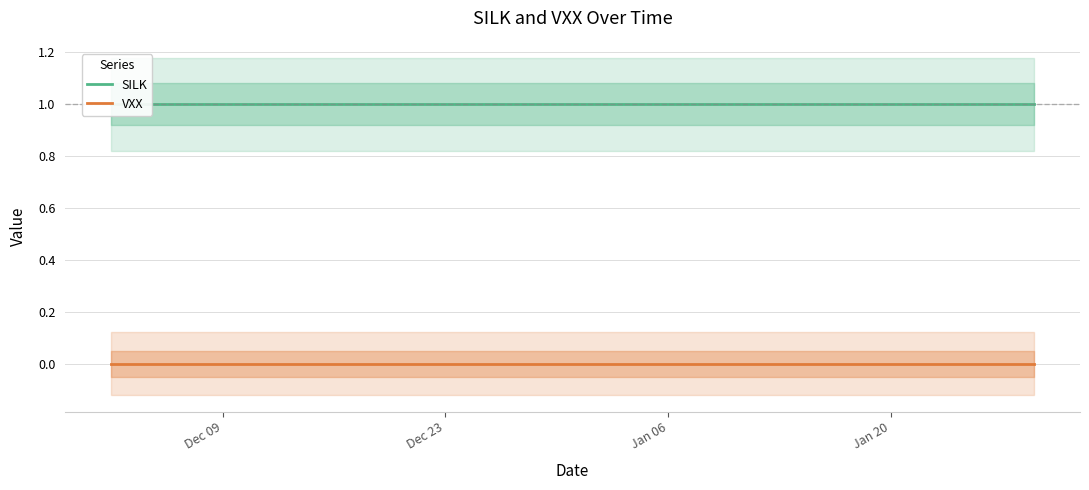

Is the value of SILK at Dec 09 greater than the value of VXX at 23?

Yes